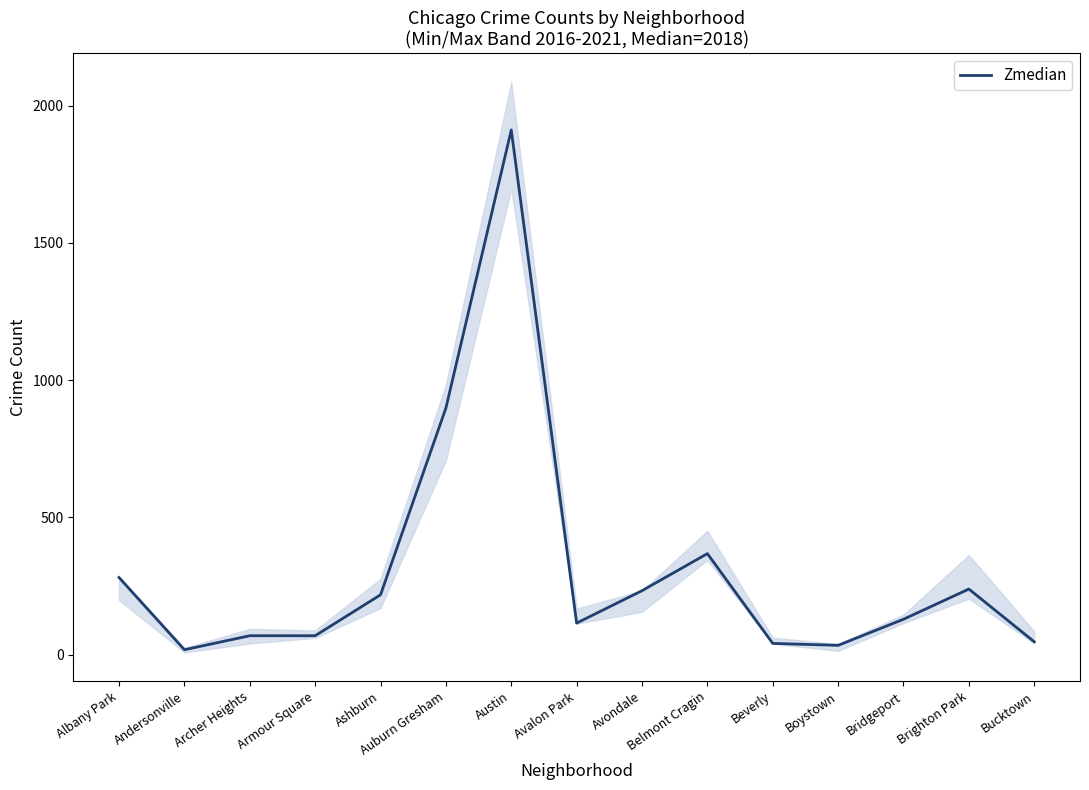

Reading left to right, transcribe all the data shown in this chart.

Albany Park=281	Andersonville=18	Archer Heights=69	Armour Square=69	Ashburn=218	Auburn Gresham=898	Austin=1911	Avalon Park=115	Avondale=233	Belmont Cragin=368	Beverly=41	Boystown=34	Bridgeport=129	Brighton Park=239	Bucktown=47